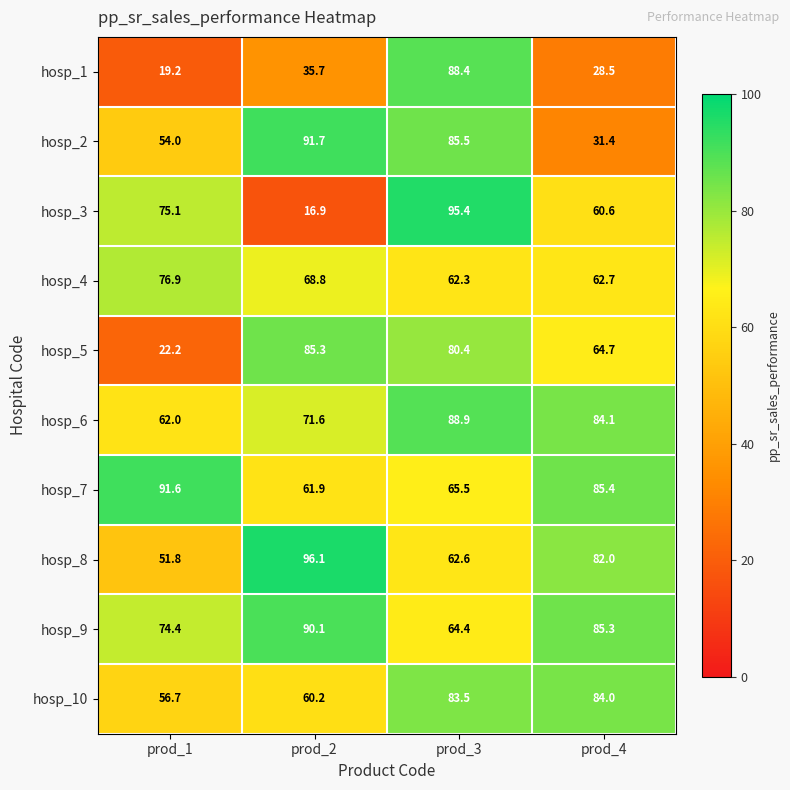

What is the difference between the hosp_2 values at prod_1 and prod_3?

31.5